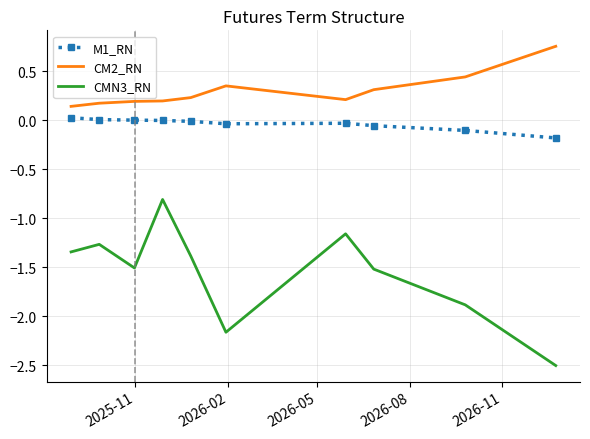

True or false: CMN3_RN and CM2_RN intersect in this chart.

False